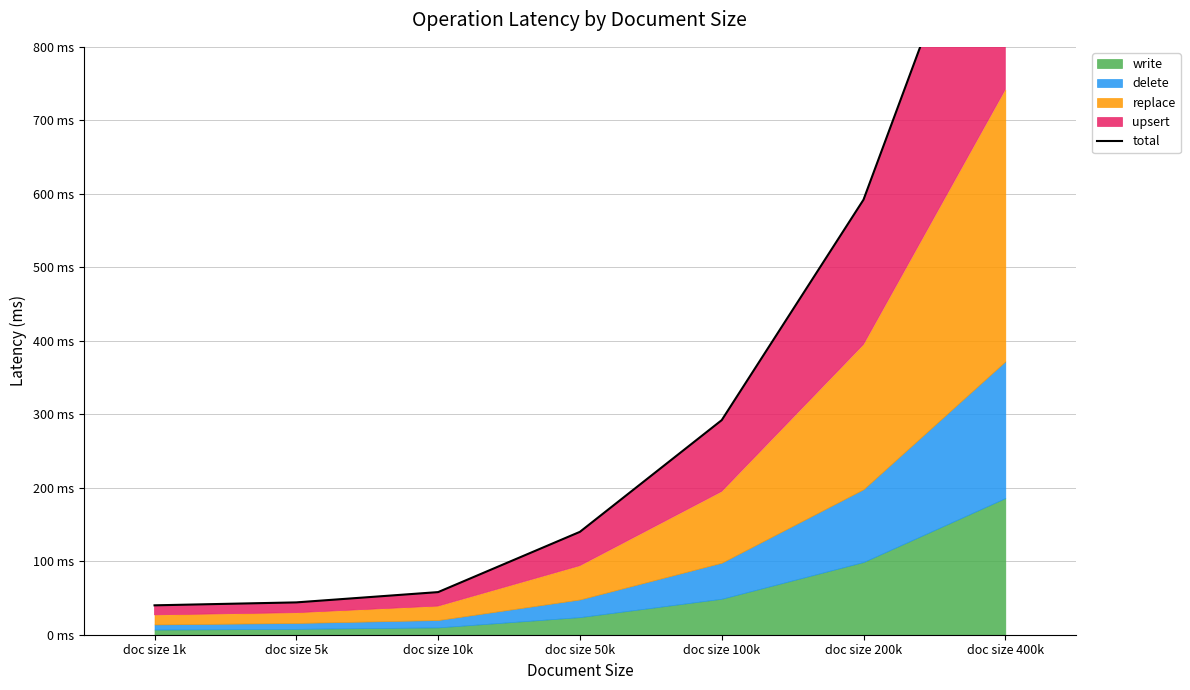

What is the difference between the values at doc size 200k and doc size 5k?

548